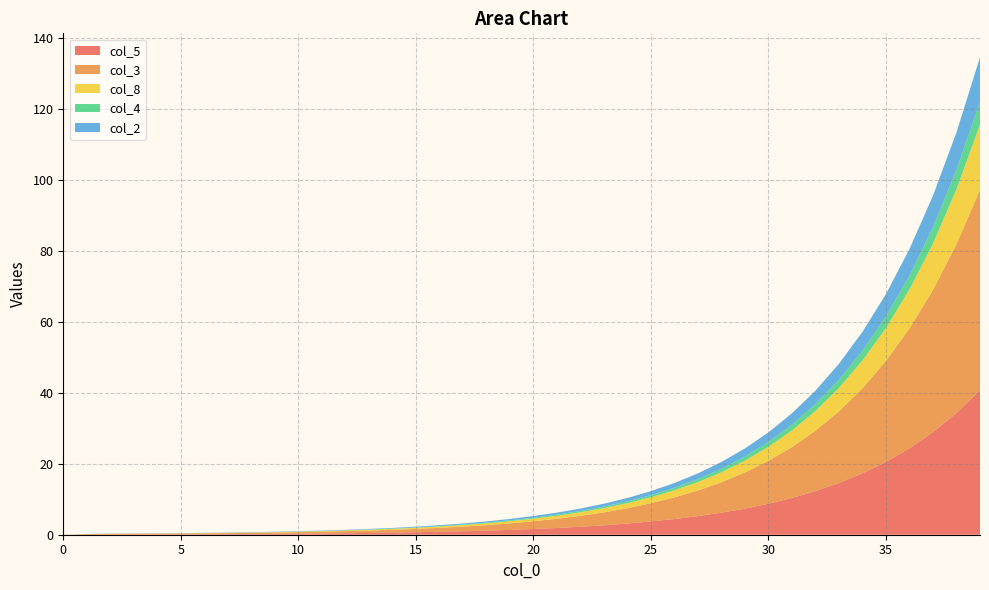

Does the chart have visible grid lines?

Yes